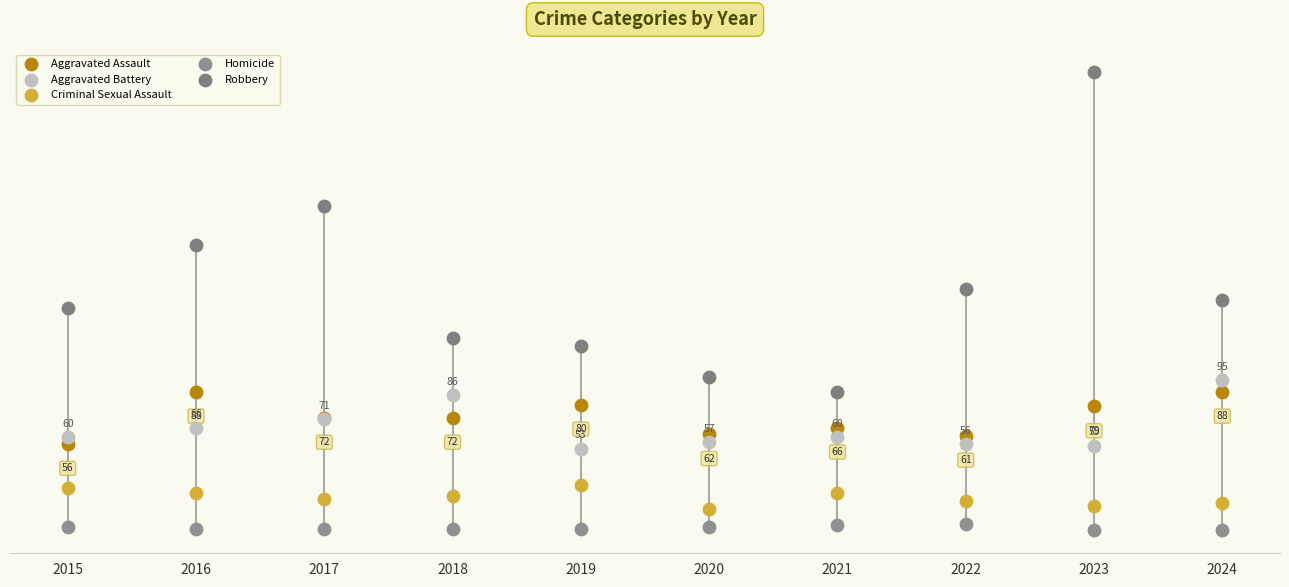

What are all the series names shown in the legend?

Aggravated Assault, Aggravated Battery, Criminal Sexual Assault, Homicide, Robbery